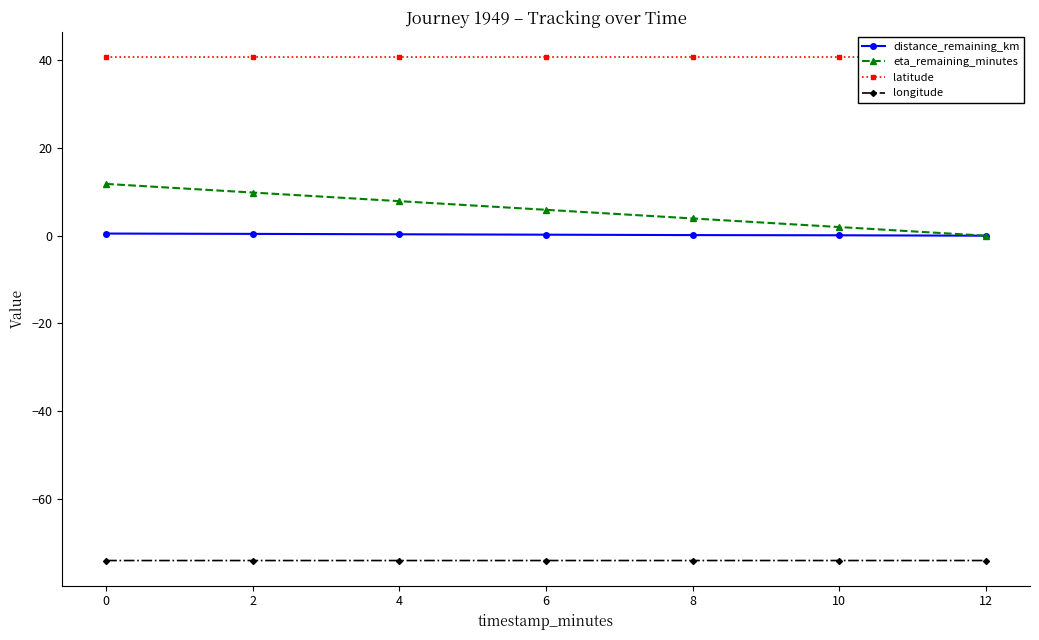

The longitude series shows -126.1 at 8. True or false?

False